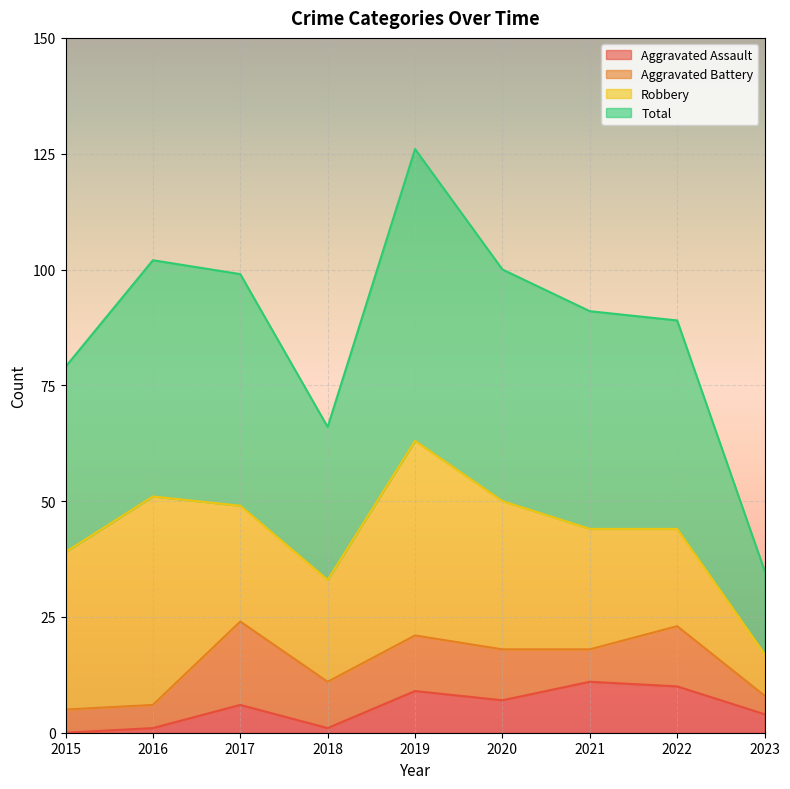

Is the value of Aggravated Assault at 2020 greater than the value of Total at 2022?

No